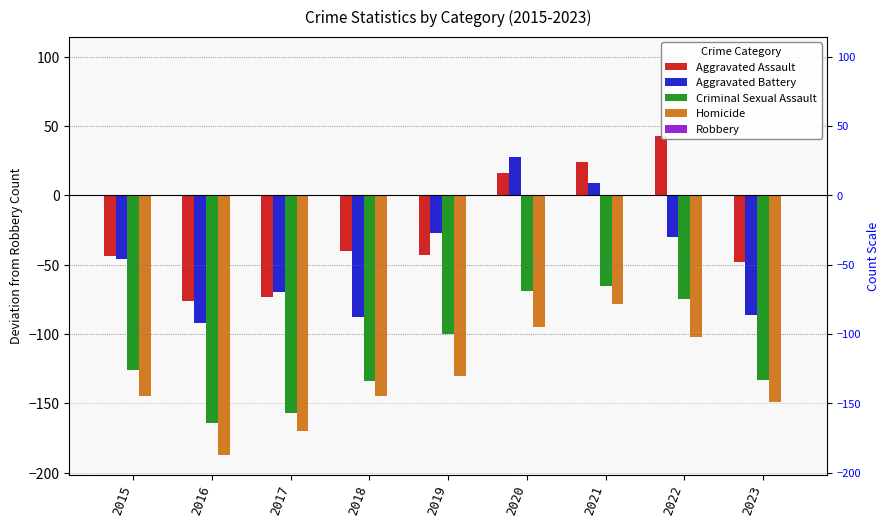

At 2023, list the series in order from smallest to largest.

Homicide, Criminal Sexual Assault, Aggravated Battery, Aggravated Assault, Robbery